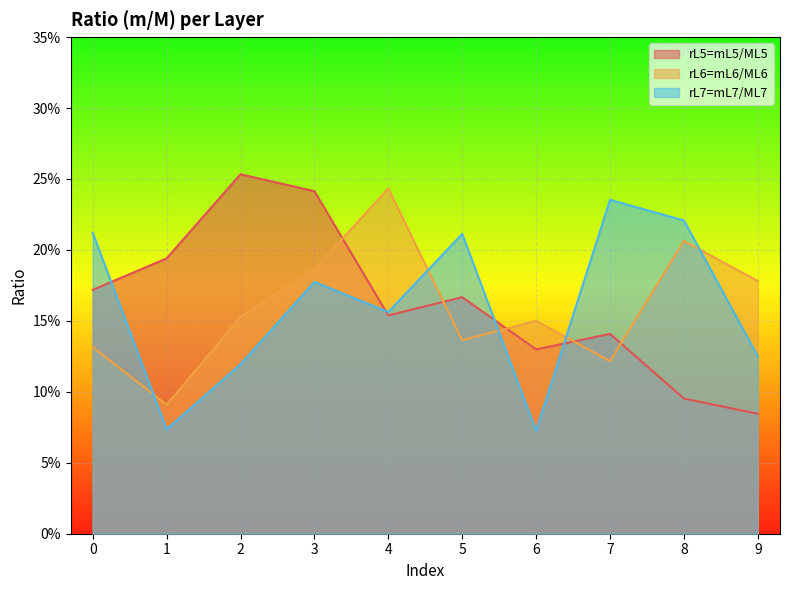

Which series changed the most between 0 and 3?

rL5=mL5/ML5